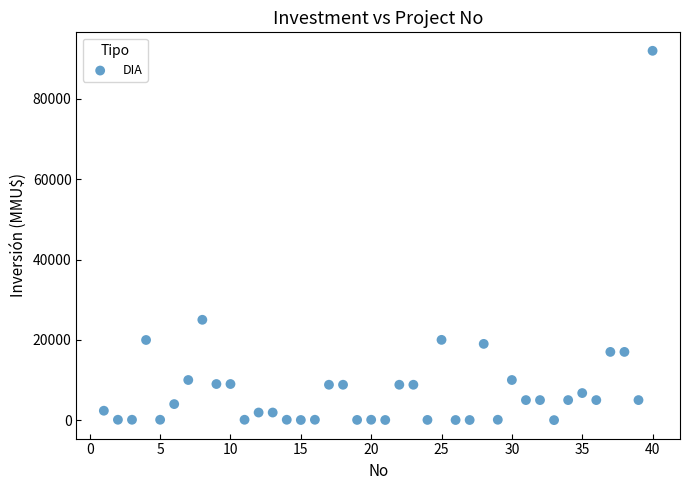

What is the range of X values (max minus min)?

39